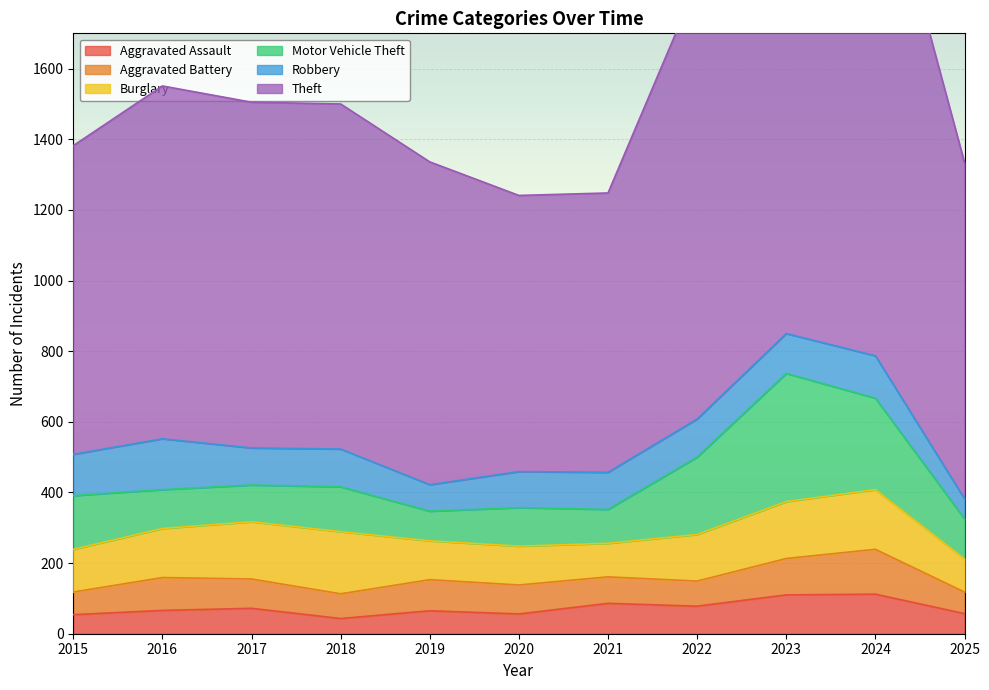

What is the difference between the maximum and minimum values in the Motor Vehicle Theft series?

279